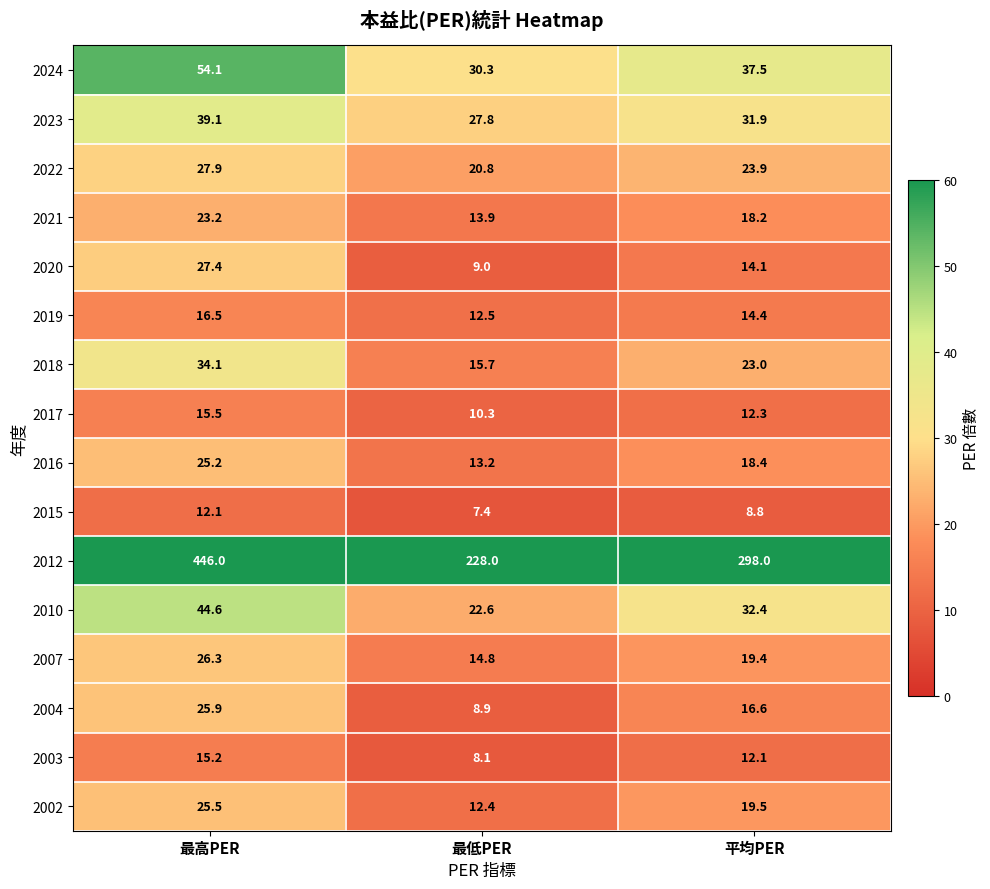

At which label does 2024 reach its minimum?

最低PER